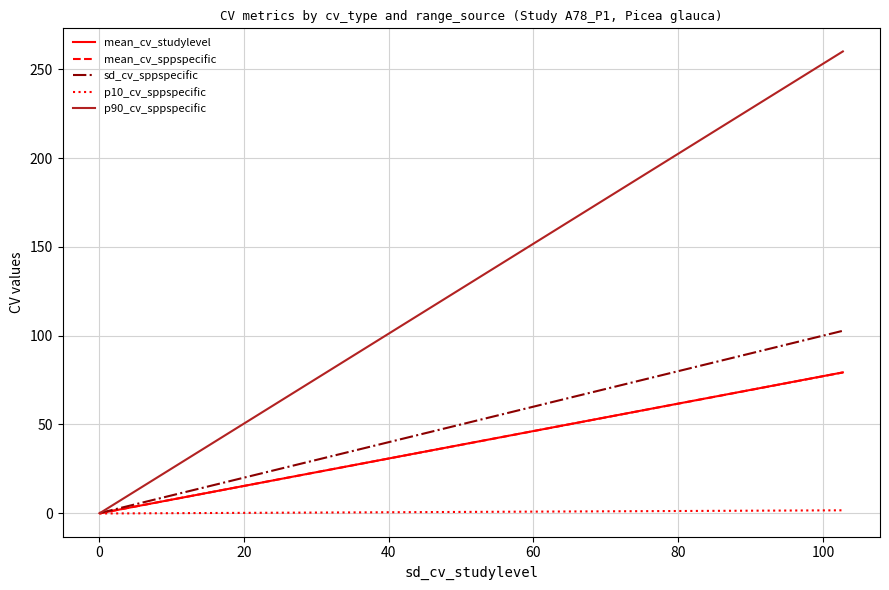

True or false: sd_cv_sppspecific and mean_cv_studylevel cross at least once.

False